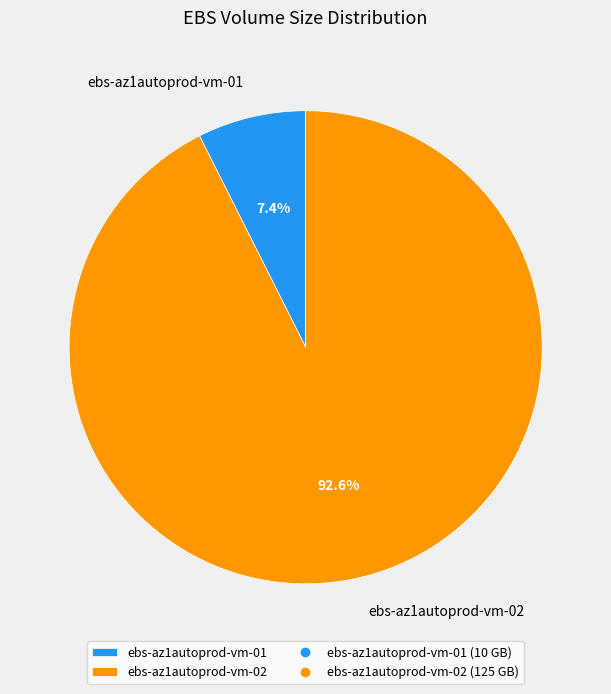

Is it true that ebs-az1autoprod-vm-01 is 7% of the pie?

True